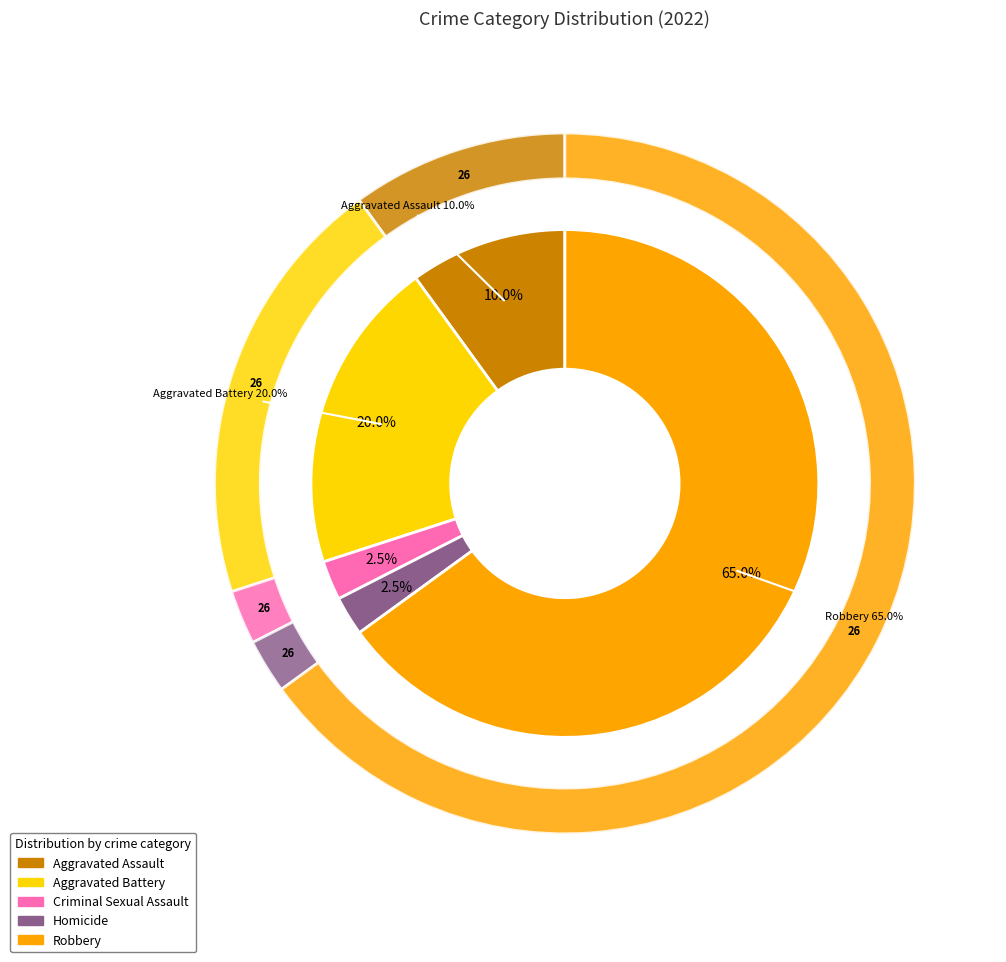

Which slice is the smallest?

Criminal Sexual Assault